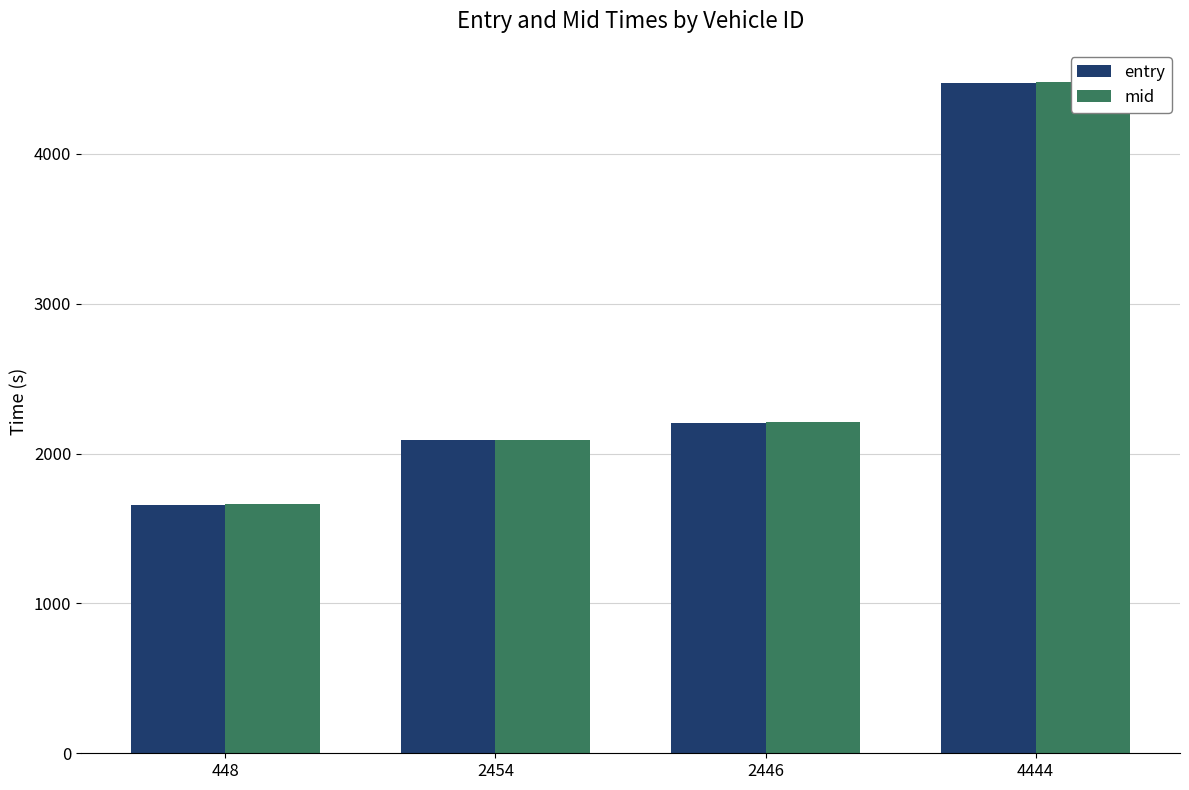

What position from the right is 4444?

1